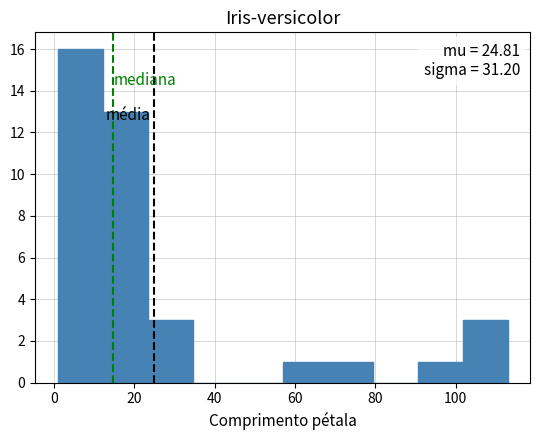

Over which range of the x-axis is the bar tallest?

0 to 12